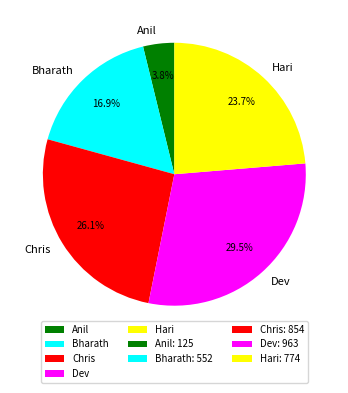

To the nearest percent, what portion does Hari represent?

24%